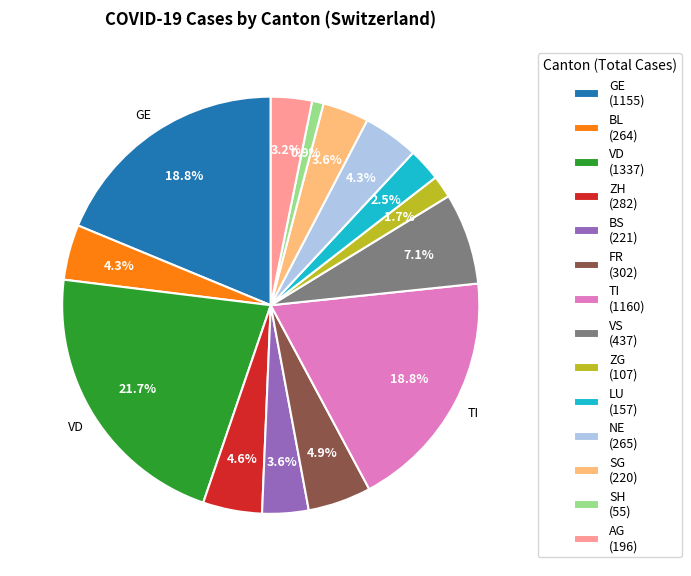

What is the ratio of the value at BS (221) to the value at NE (265)?

0.8